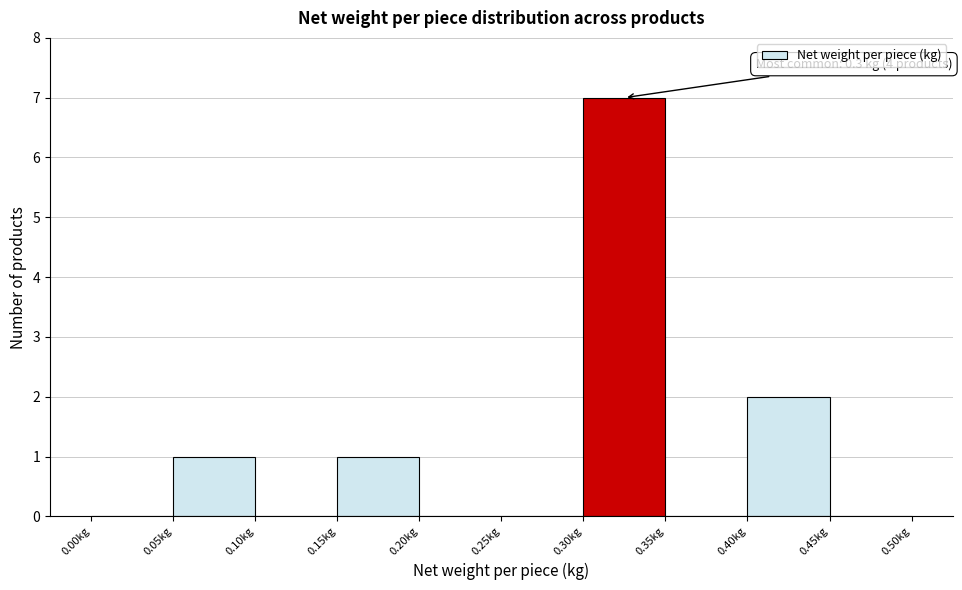

Which range on the x-axis has the tallest bar?

0.30 to 0.35